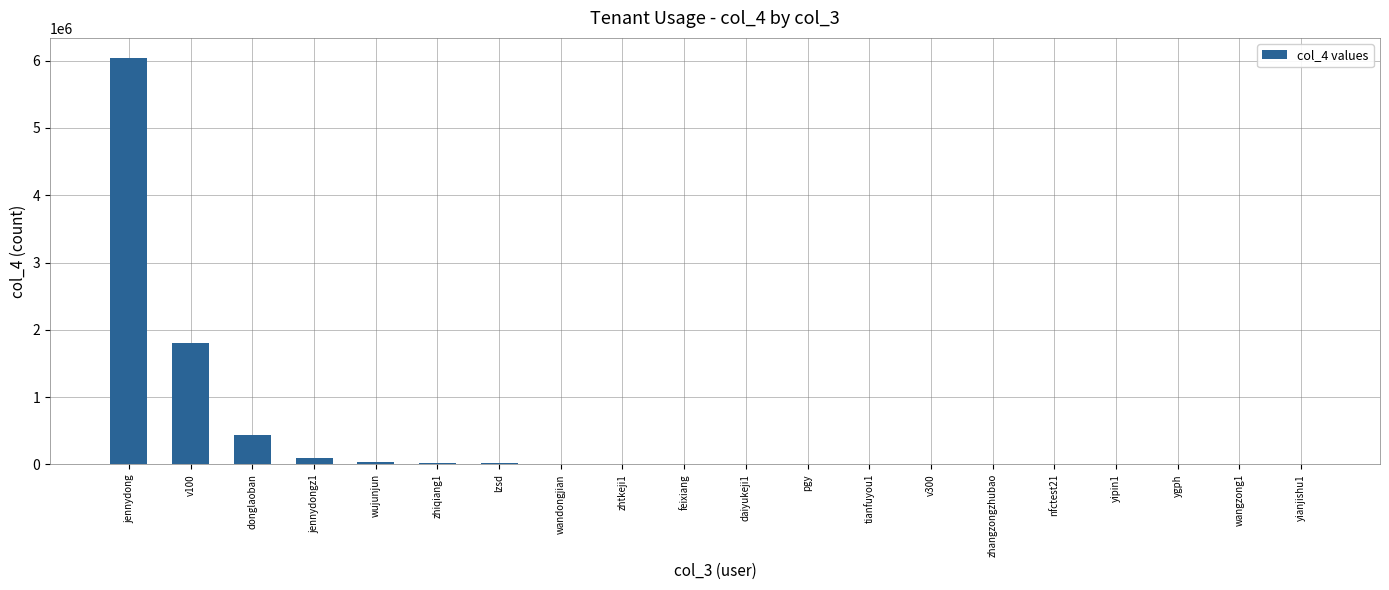

Between zhtkeji1 and donglaoban, which is larger?

donglaoban